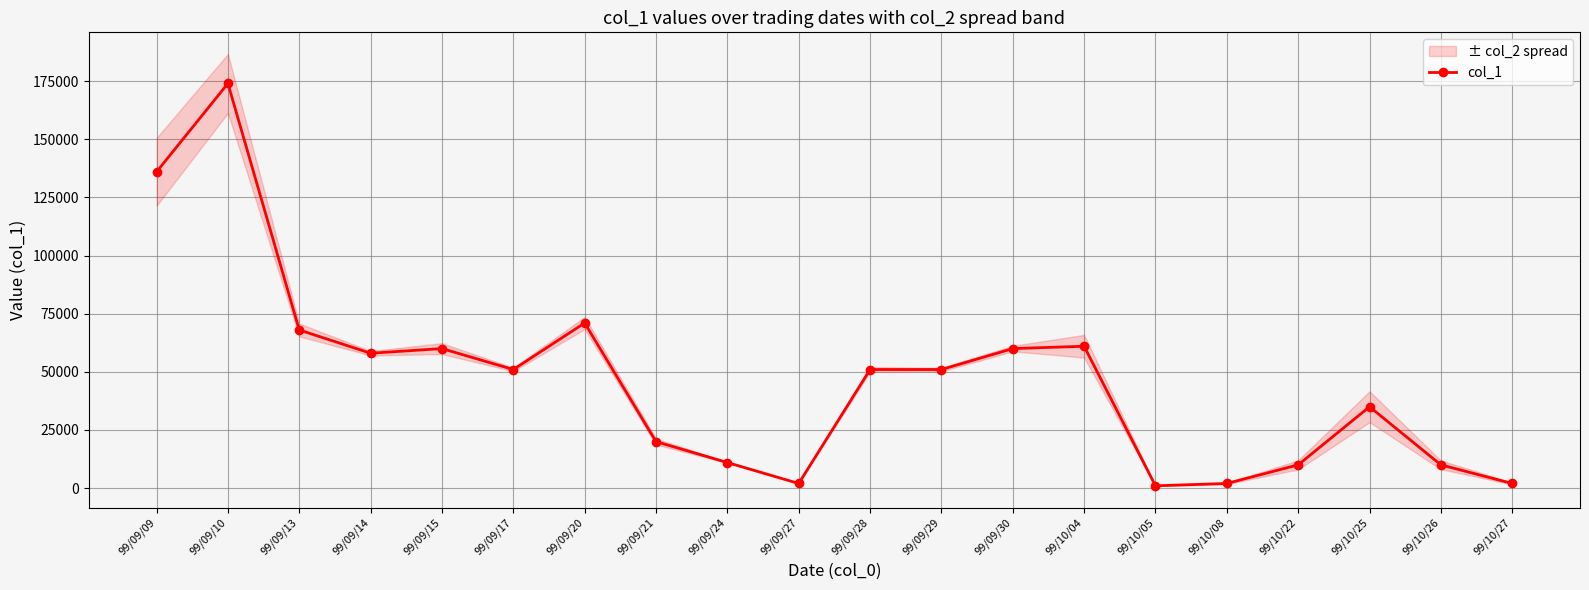

Approximately how many times larger is the value at 99/10/04 compared to 99/10/05?

61.0